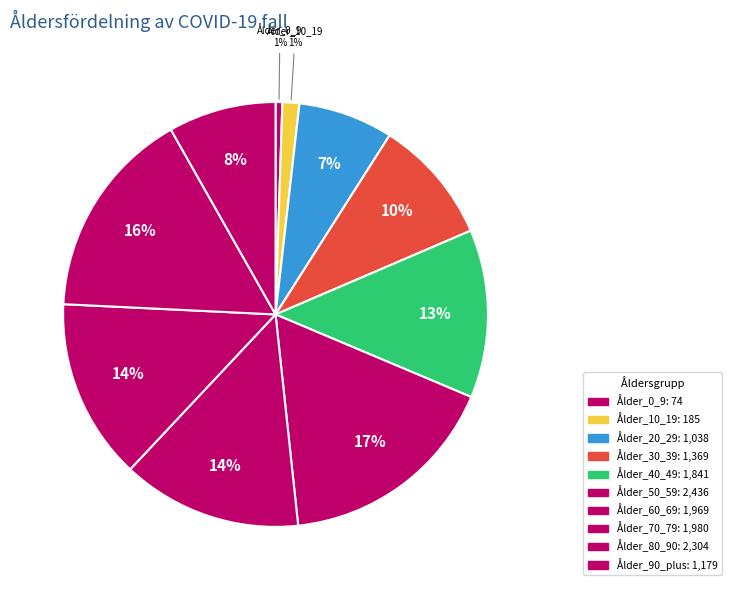

The Ålder_40_49 slice represents 3% of the pie. True or false?

False